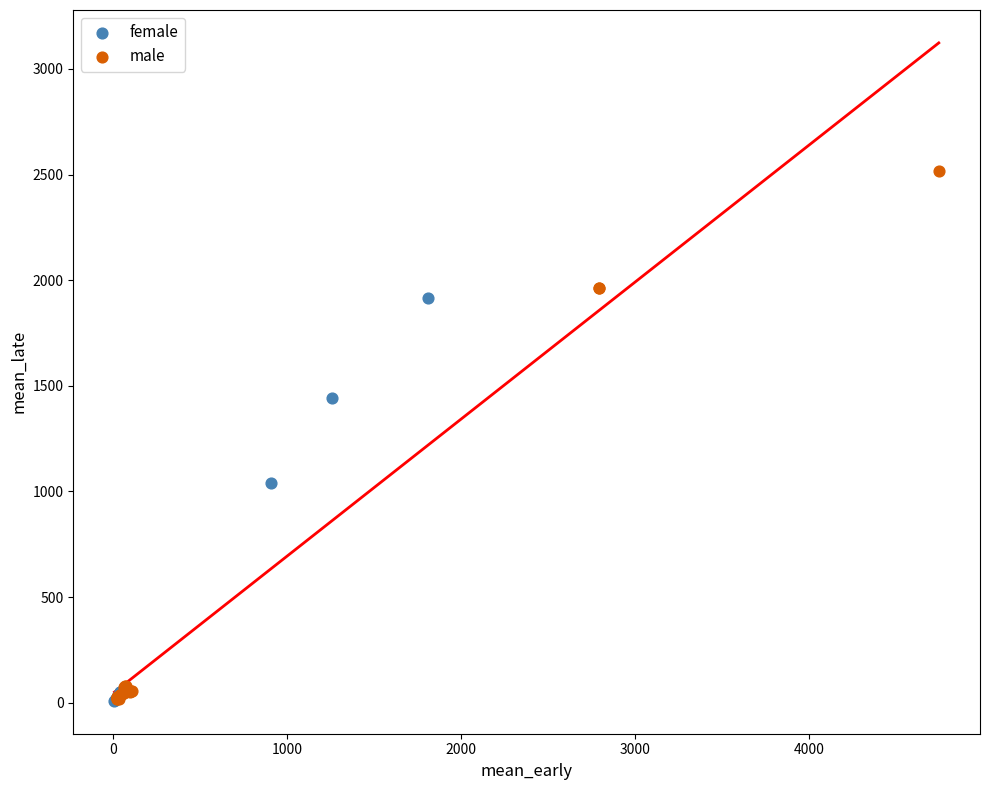

Which series has the largest Y range (max minus min)?

male